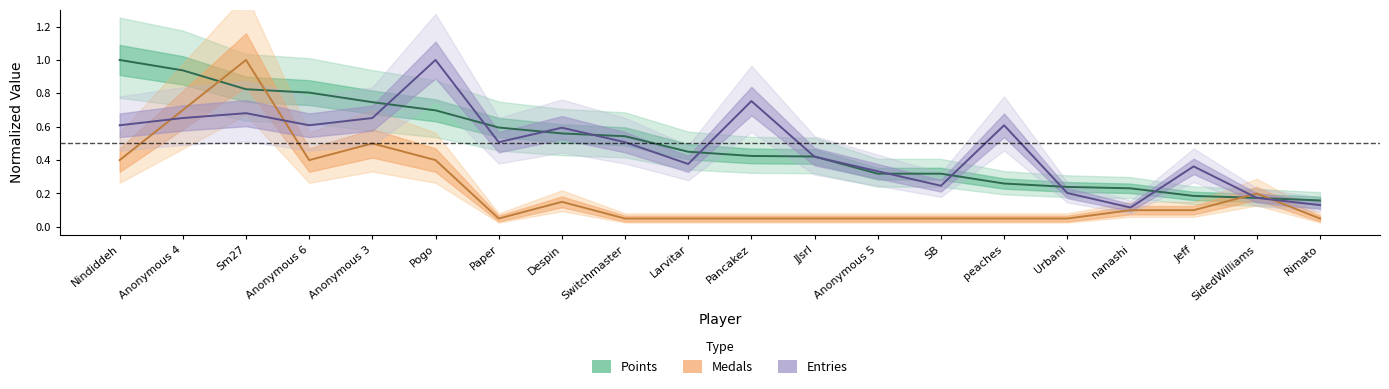

List the series in order of their peak value, lowest first.

Points, Medals, Entries